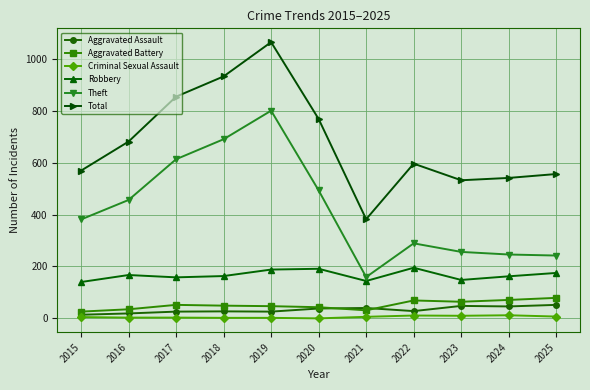

What is the difference between the second highest and second lowest values in the Theft series?

448